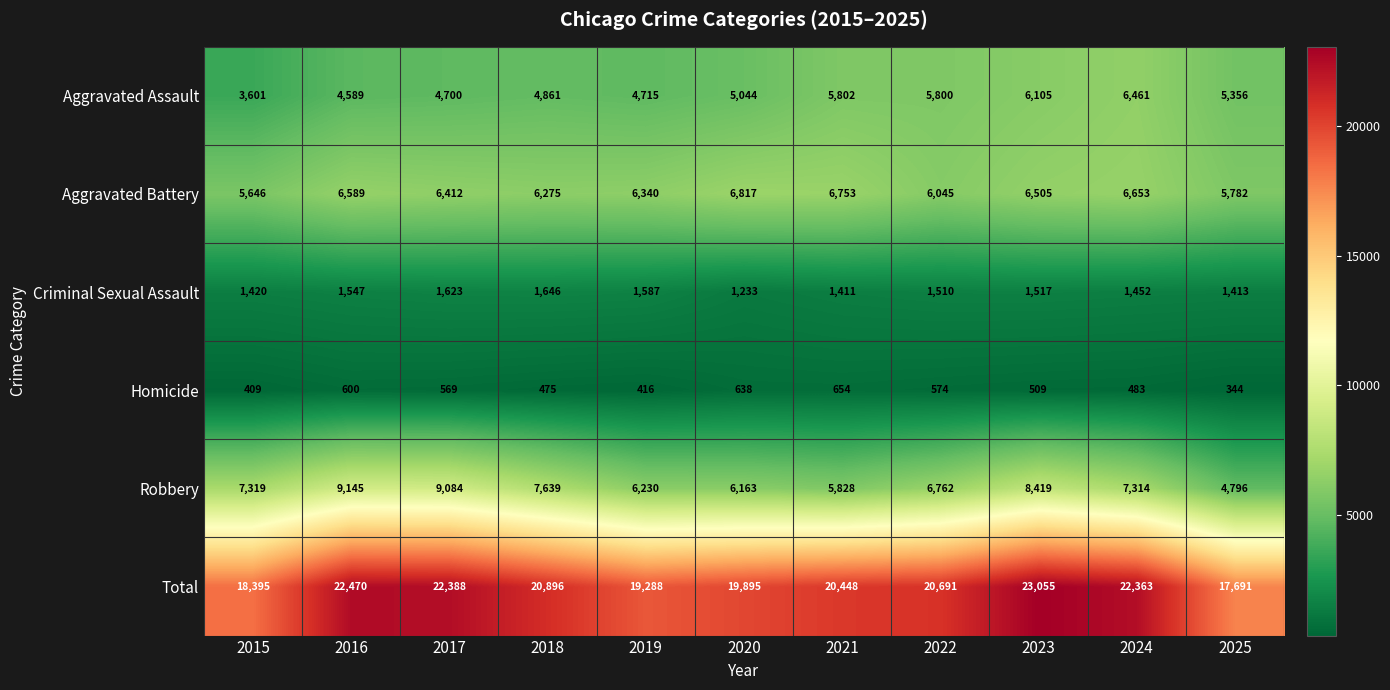

What is the difference between the Criminal Sexual Assault values at 2018 and 2023?

129